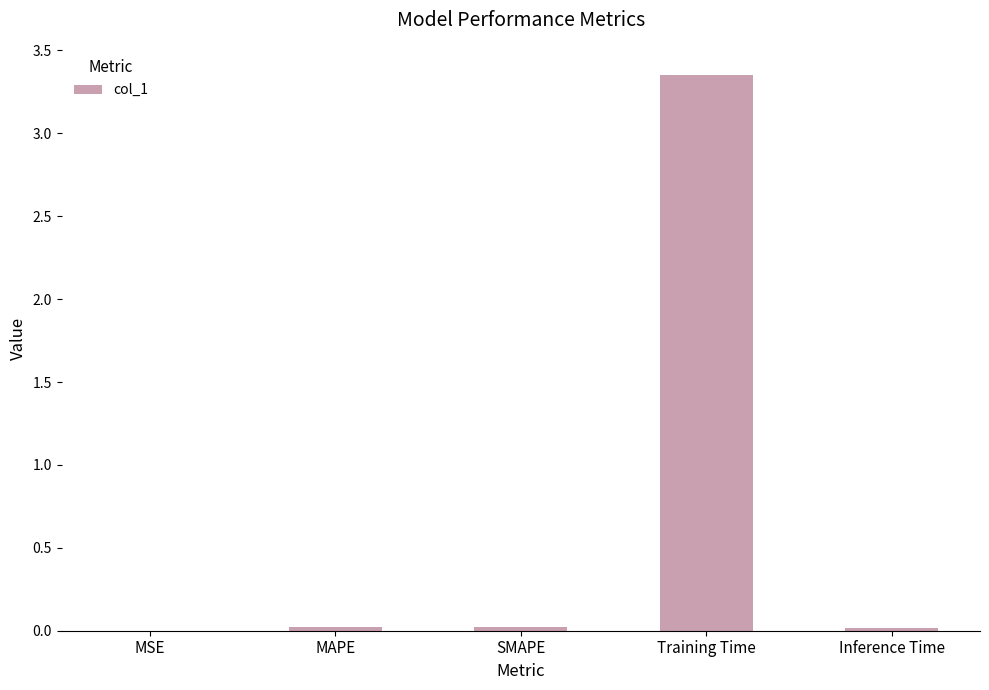

How many data points does each series have?

5